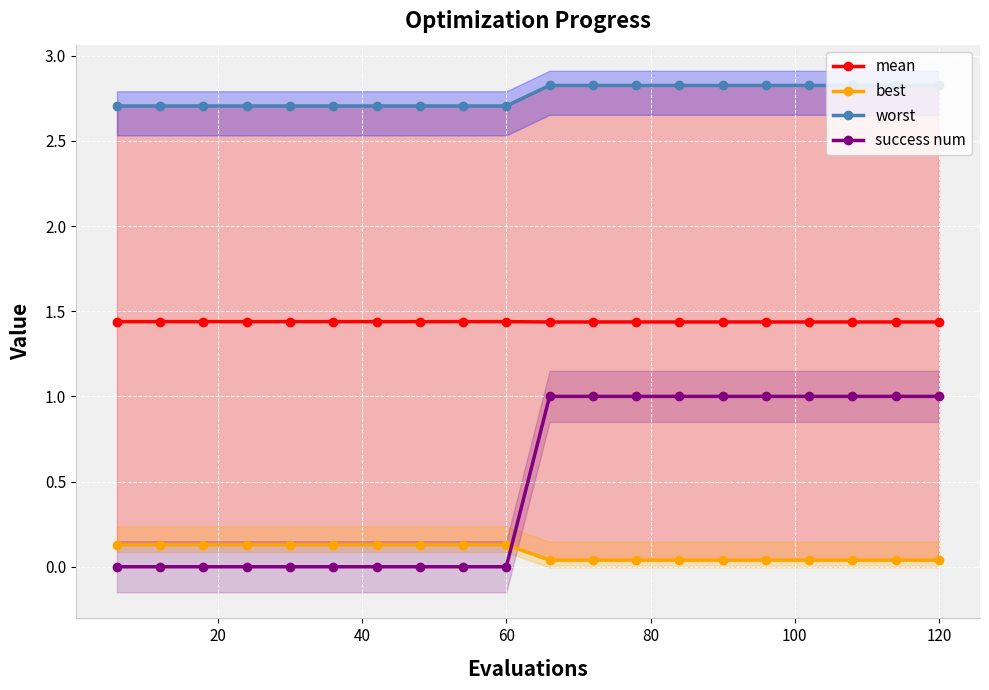

Is the value of best at 80 greater than the value of mean at 140?

No